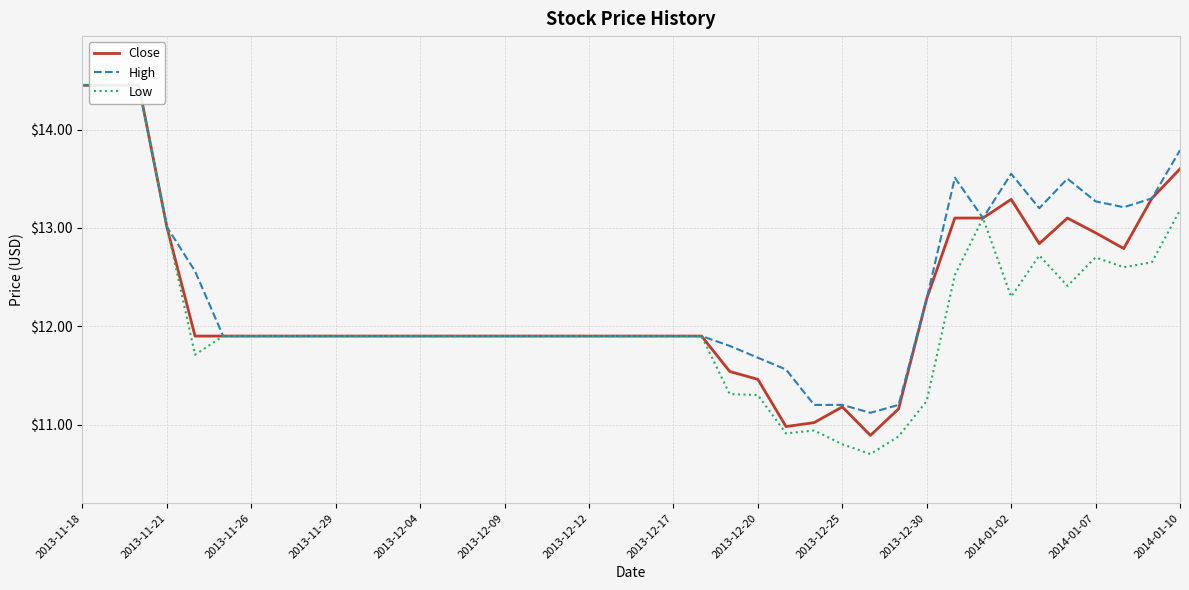

What is the total value across all series at 29?

33.2